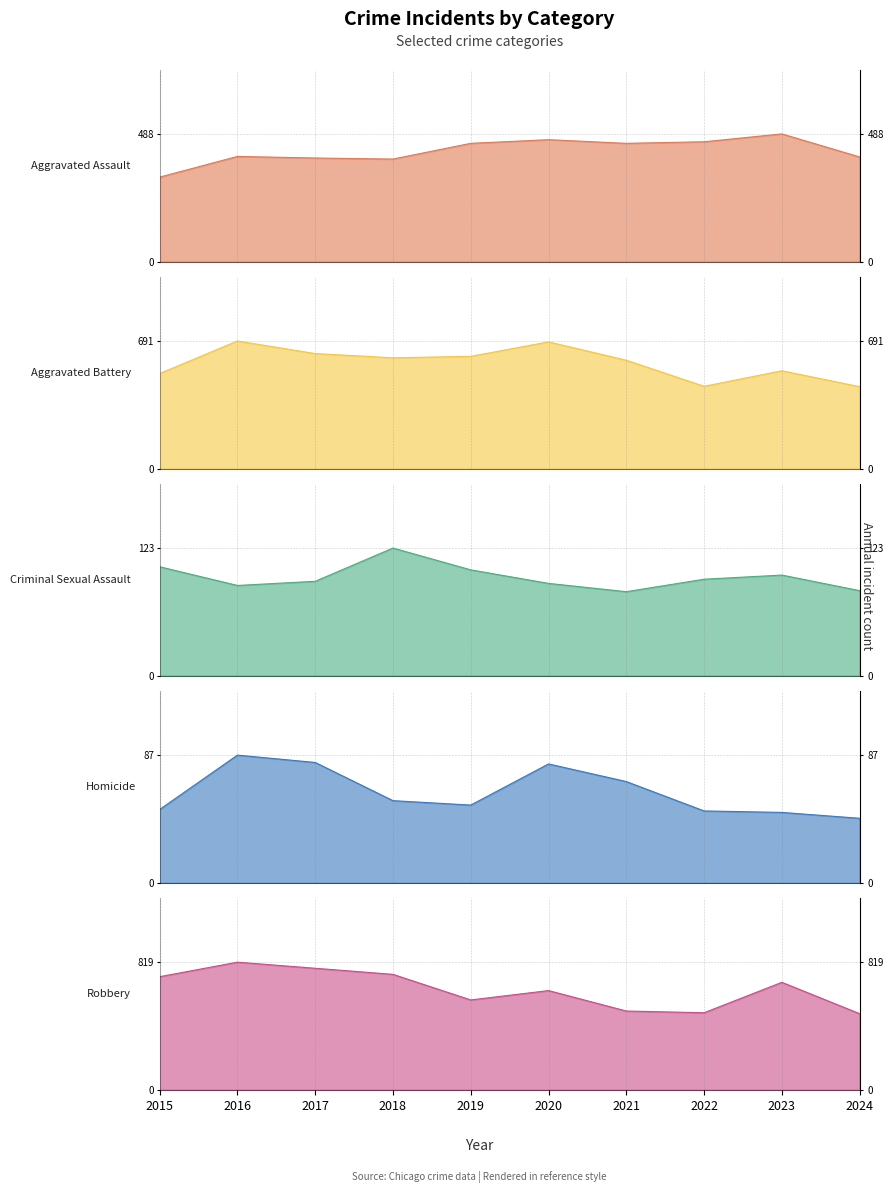

Is the value of Homicide at 2020 greater than the value of Aggravated Battery at 2017?

No